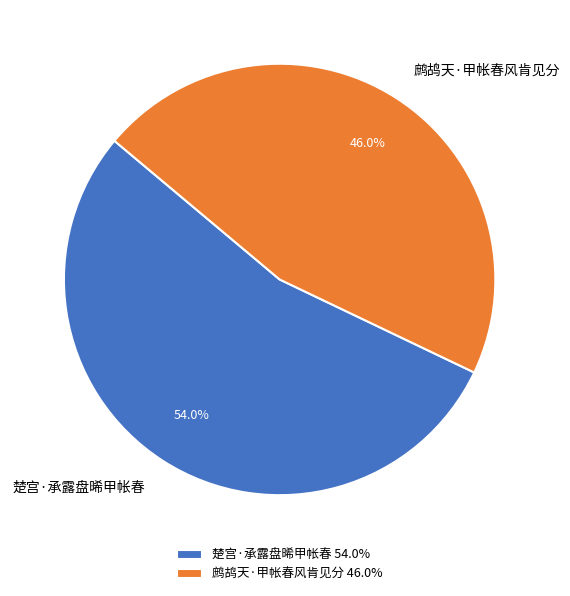

Which slice is the largest?

楚宫·承露盘晞甲帐春